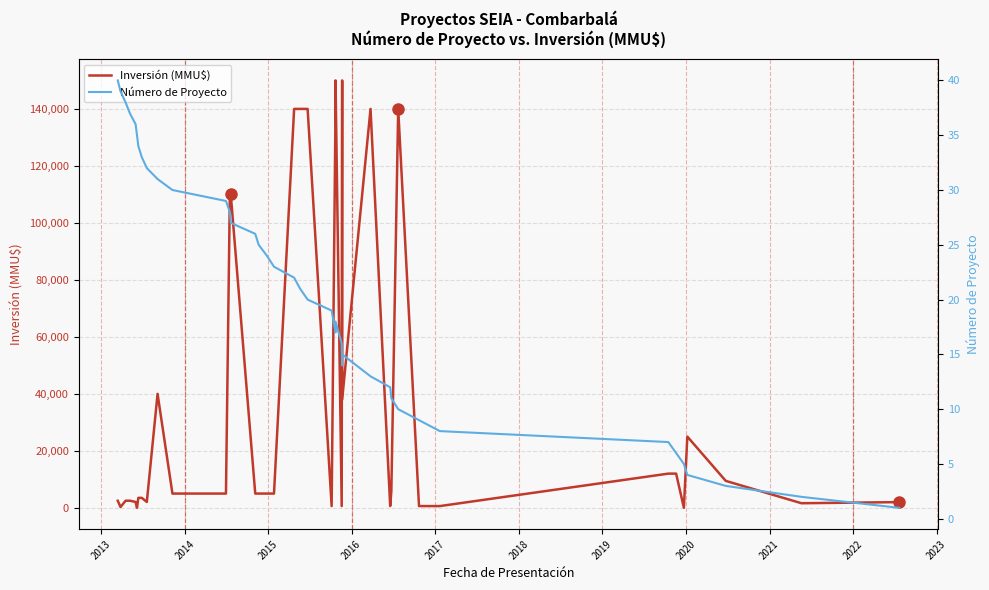

How many lines are shown in the chart?

2